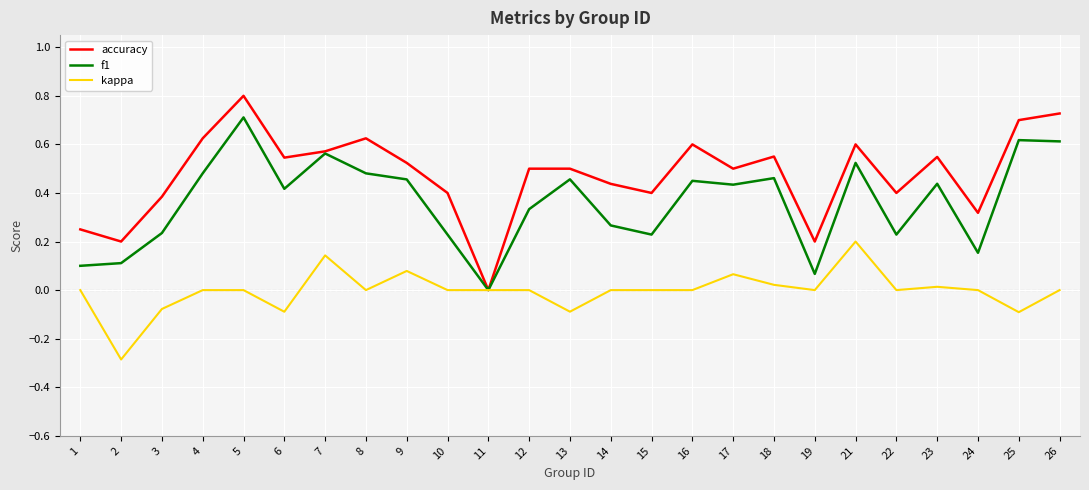

Is the value of accuracy at 13 greater than the value of f1 at 24?

Yes